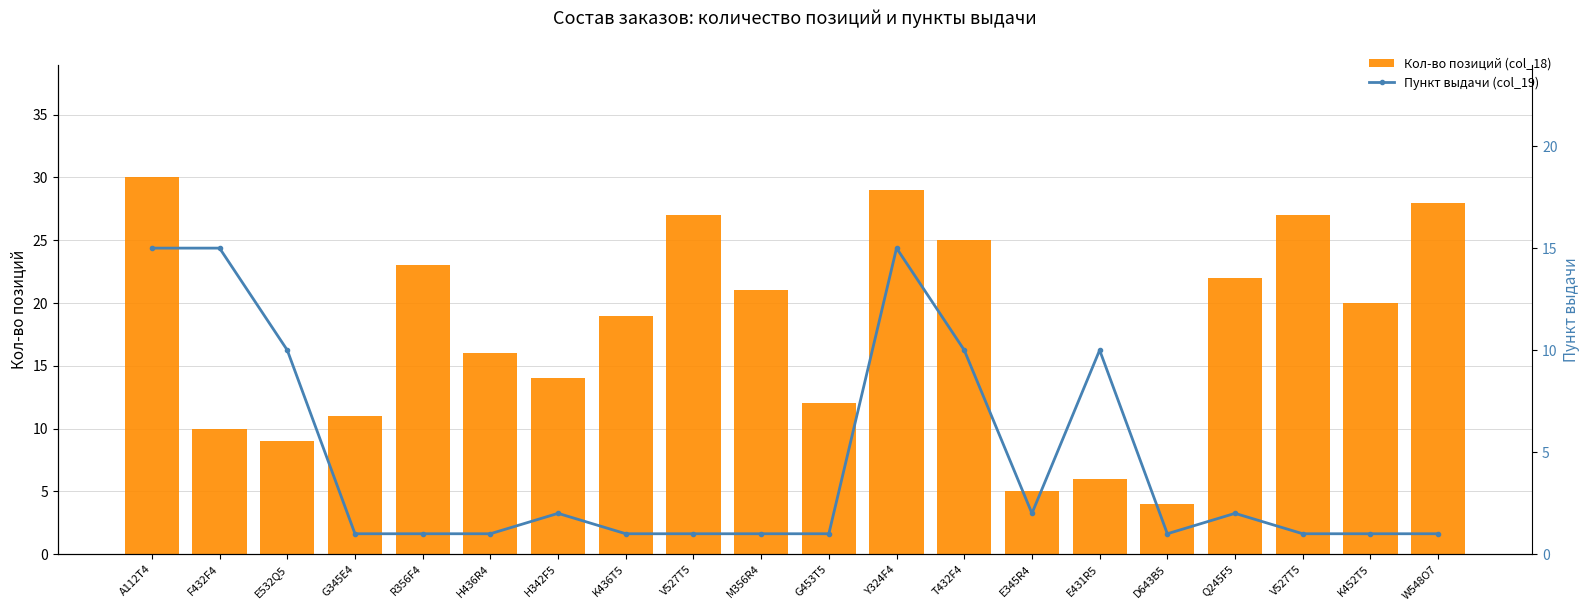

At how many categories does at least one series exceed 13?

14